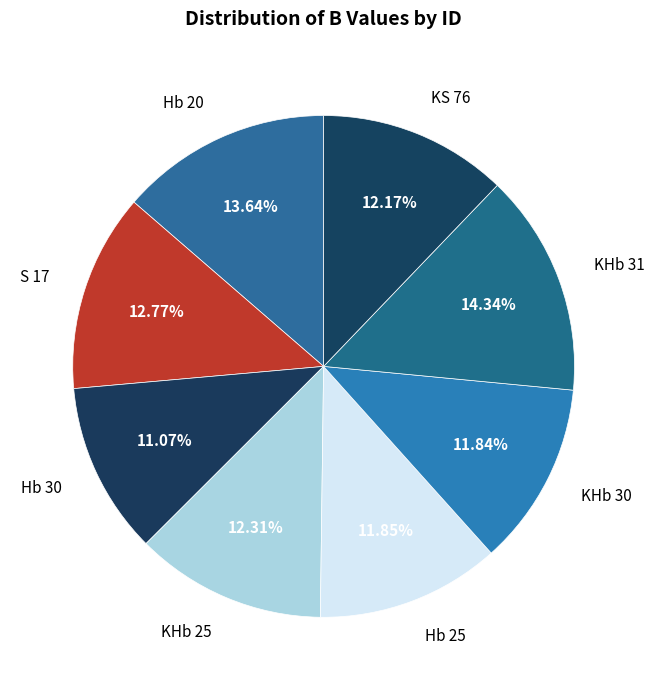

Which category has the smallest portion of the pie?

Hb 30